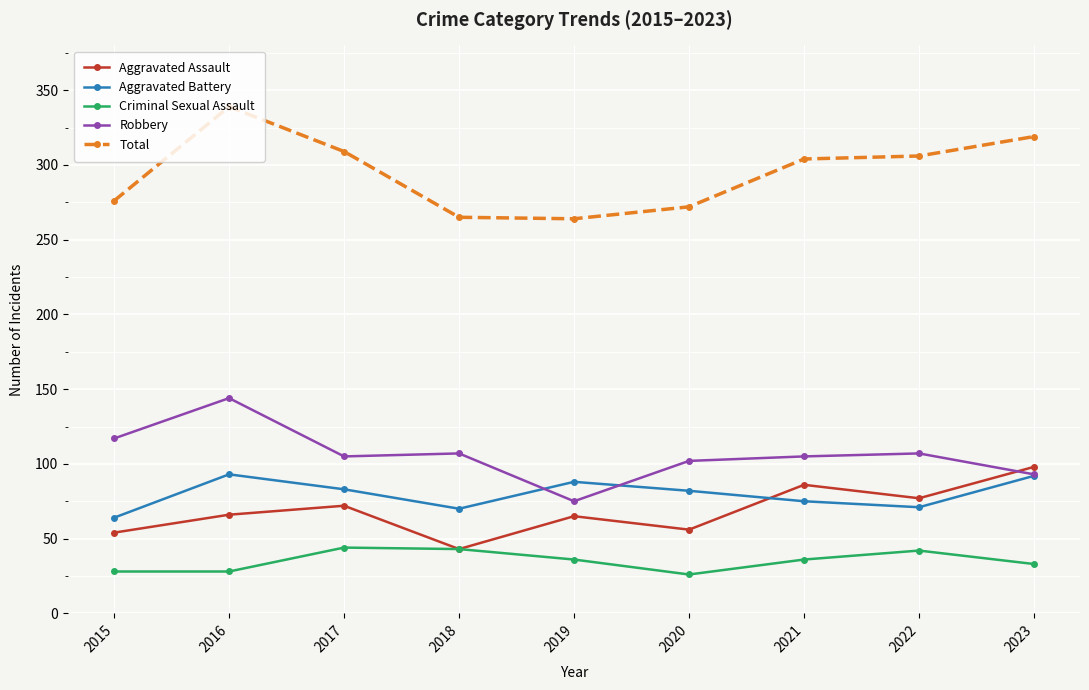

Which category has the highest value in the Total series?

2016